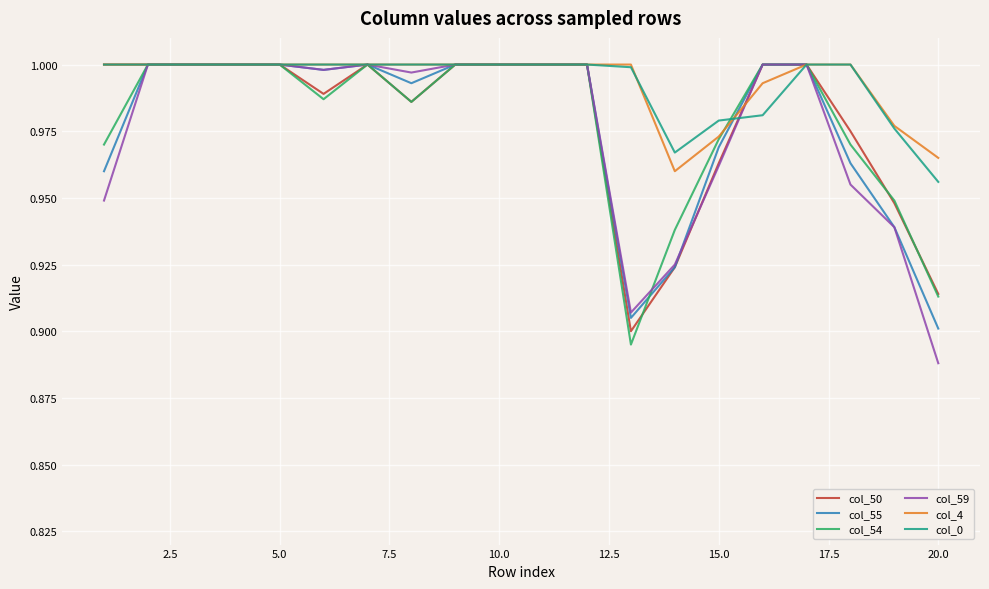

Which label corresponds to the smallest value in the chart?

20.0